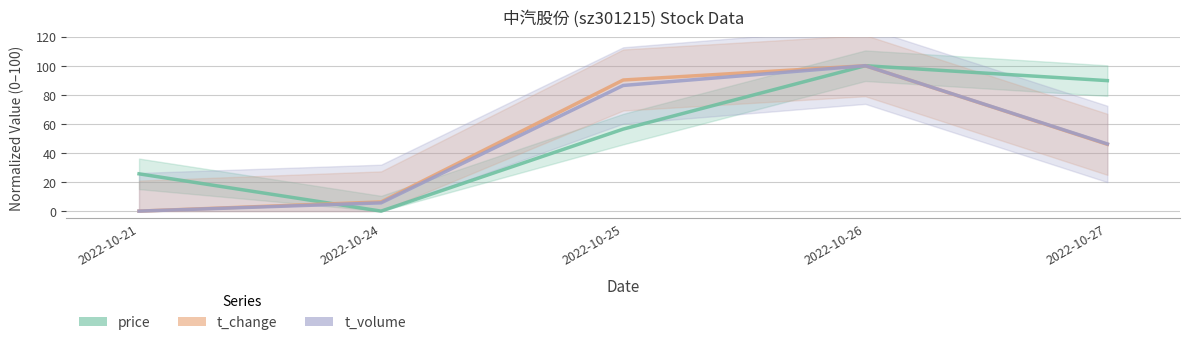

What is the total value across all series at 2022-10-25?

233.0